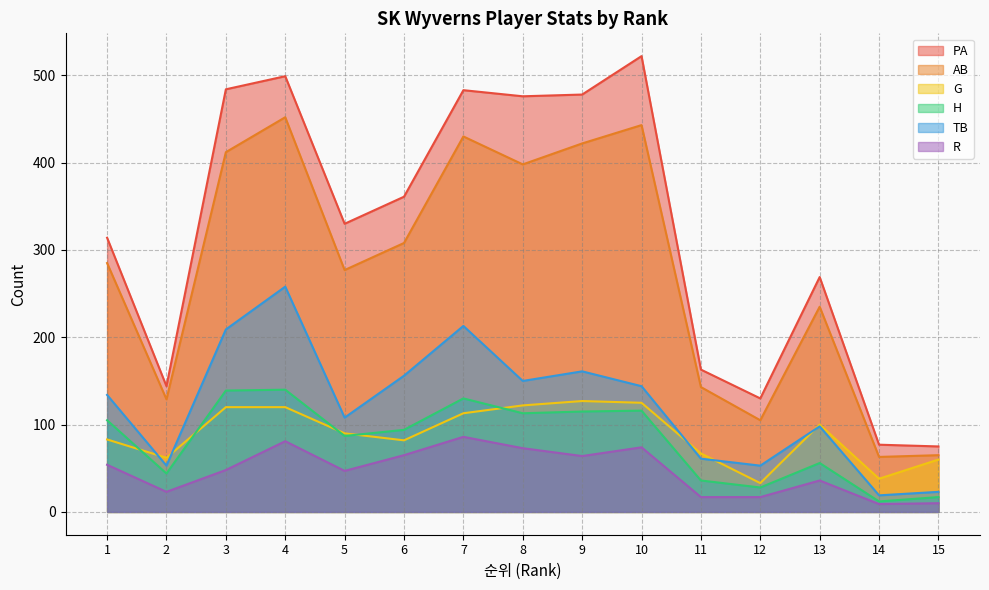

Between 3 and 8, which is larger?

3